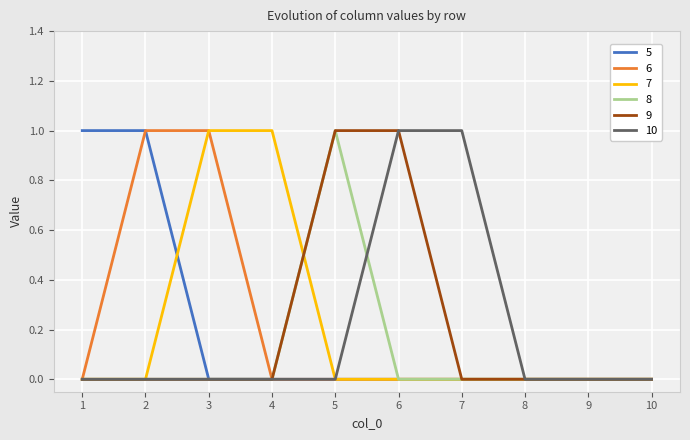

Reading left to right, what are all the values shown in this chart?

5: 1	1	0	0	0	0	0	0	0	0
6: 0	1	1	0	0	0	0	0	0	0
7: 0	0	1	1	0	0	0	0	0	0
8: 0	0	0	0	1	0	0	0	0	0
9: 0	0	0	0	1	1	0	0	0	0
10: 0	0	0	0	0	1	1	0	0	0